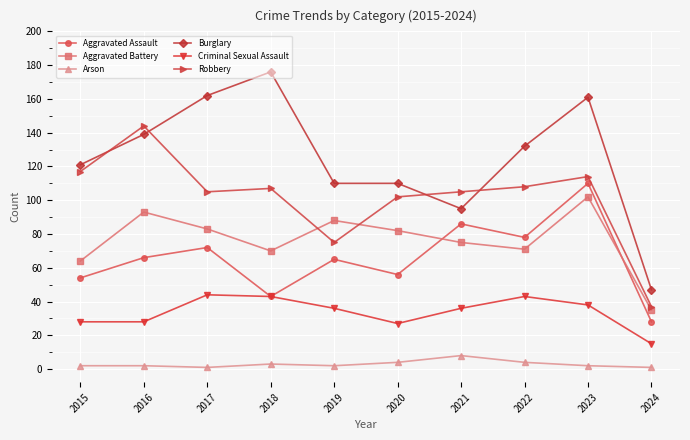

List the series in order of their peak value, highest first.

Burglary, Robbery, Aggravated Assault, Aggravated Battery, Criminal Sexual Assault, Arson